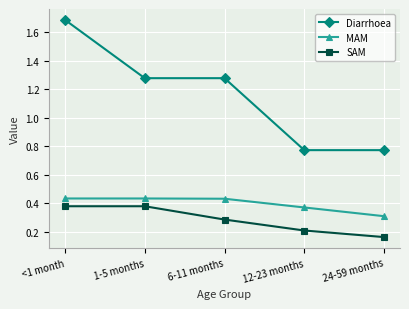

True or false: SAM and MAM cross at least once.

False